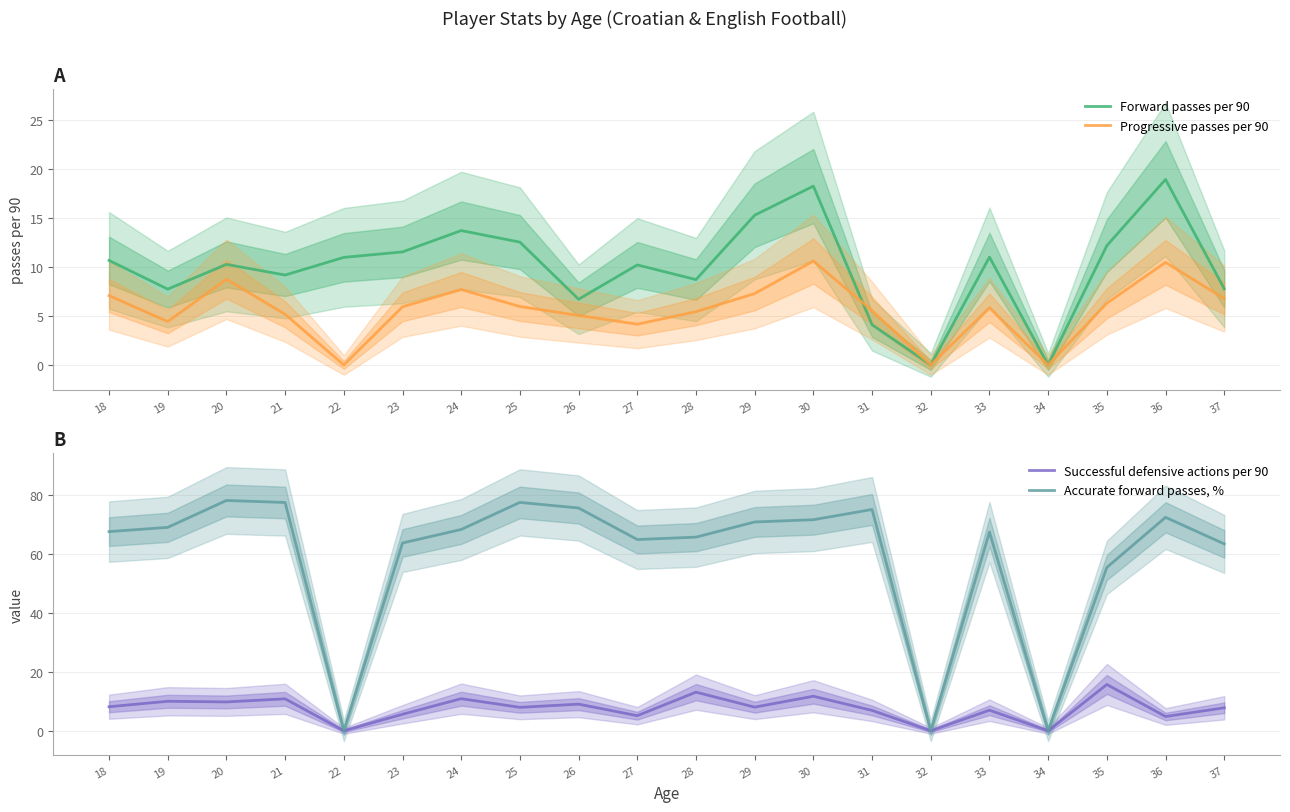

How many lines are shown in the chart?

4